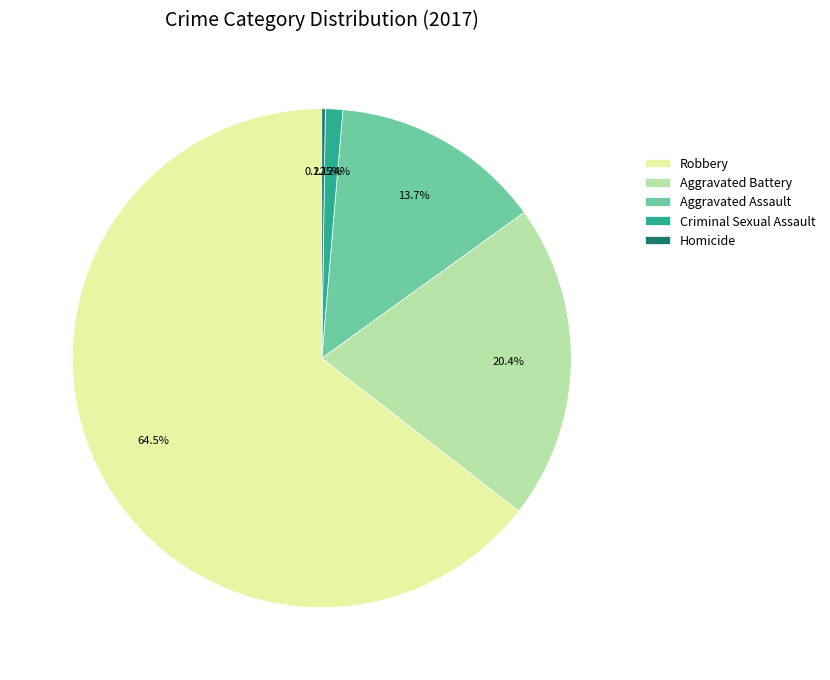

What percentage is the Criminal Sexual Assault slice, to the nearest percent?

1%